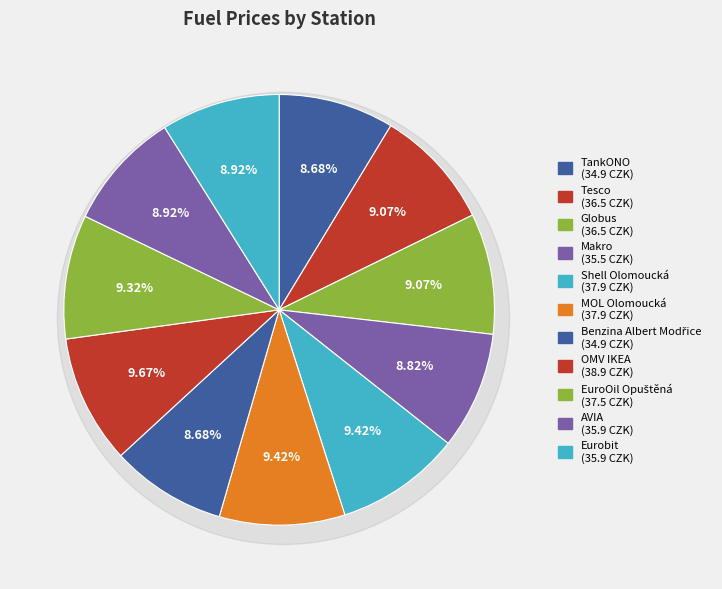

True or false: EuroOil Opuštěná accounts for 9% of the total.

True